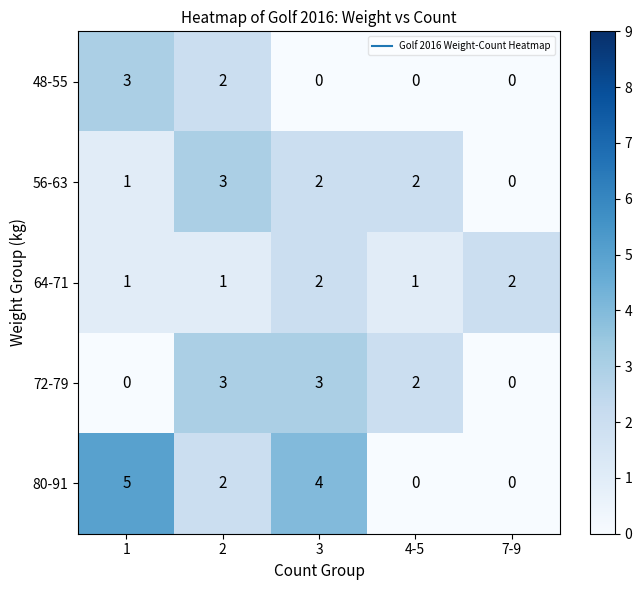

Which category has the highest value across all series?

1